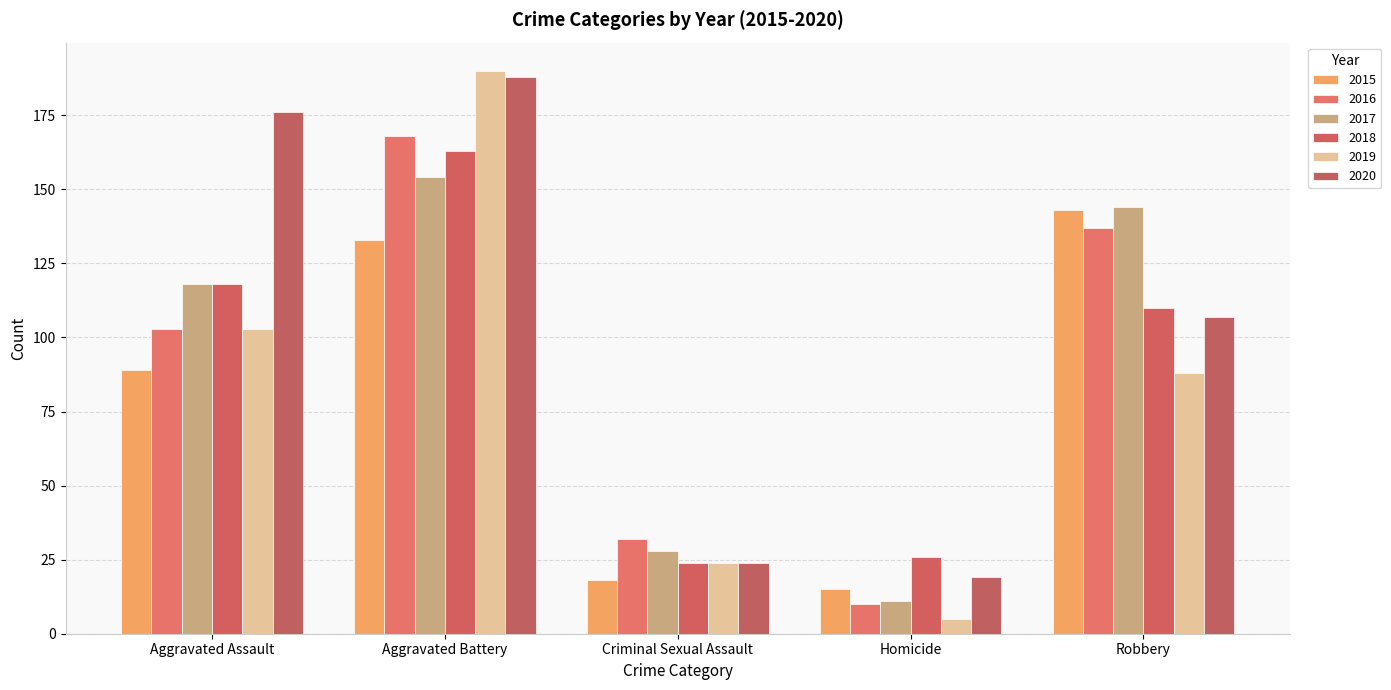

Reading left to right, list all the values displayed in this chart.

2015: 89	133	18	15	143
2016: 103	168	32	10	137
2017: 118	154	28	11	144
2018: 118	163	24	26	110
2019: 103	190	24	5	88
2020: 176	188	24	19	107